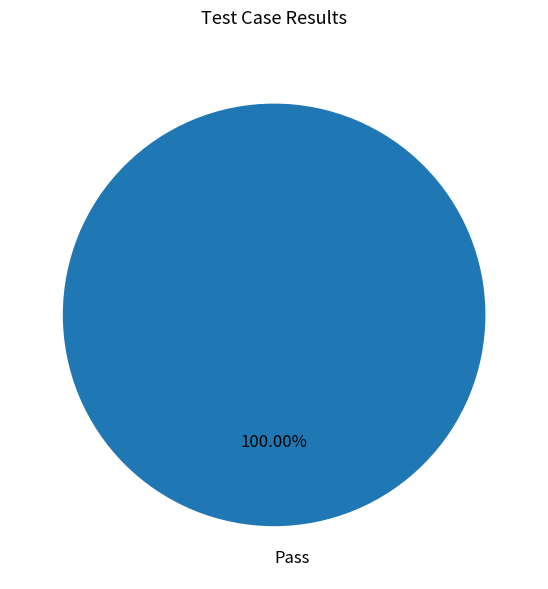

Rank the categories by value from highest to lowest.

Pass